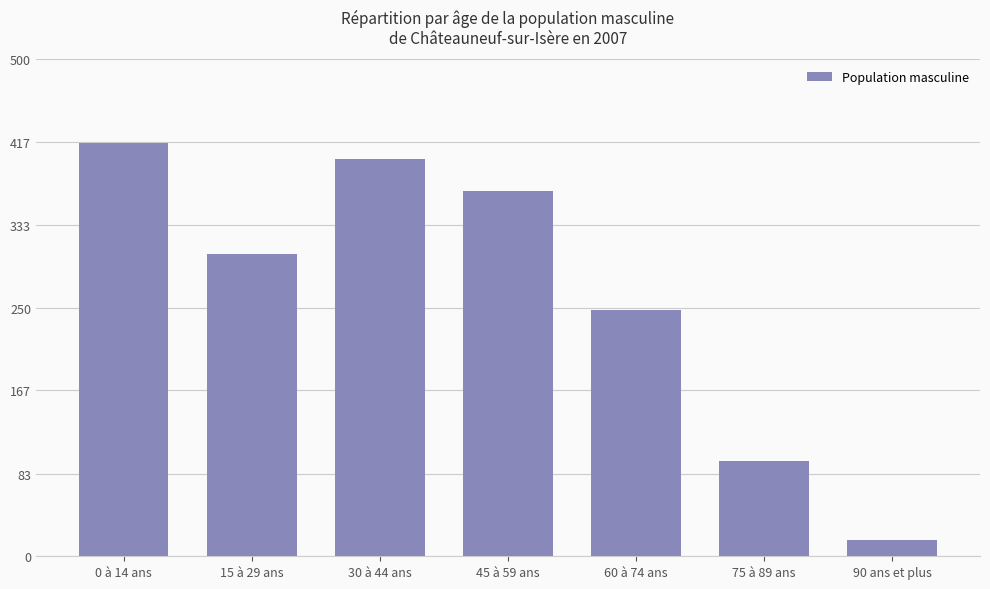

What is the label of the 4th bar from the right?

45 à 59 ans